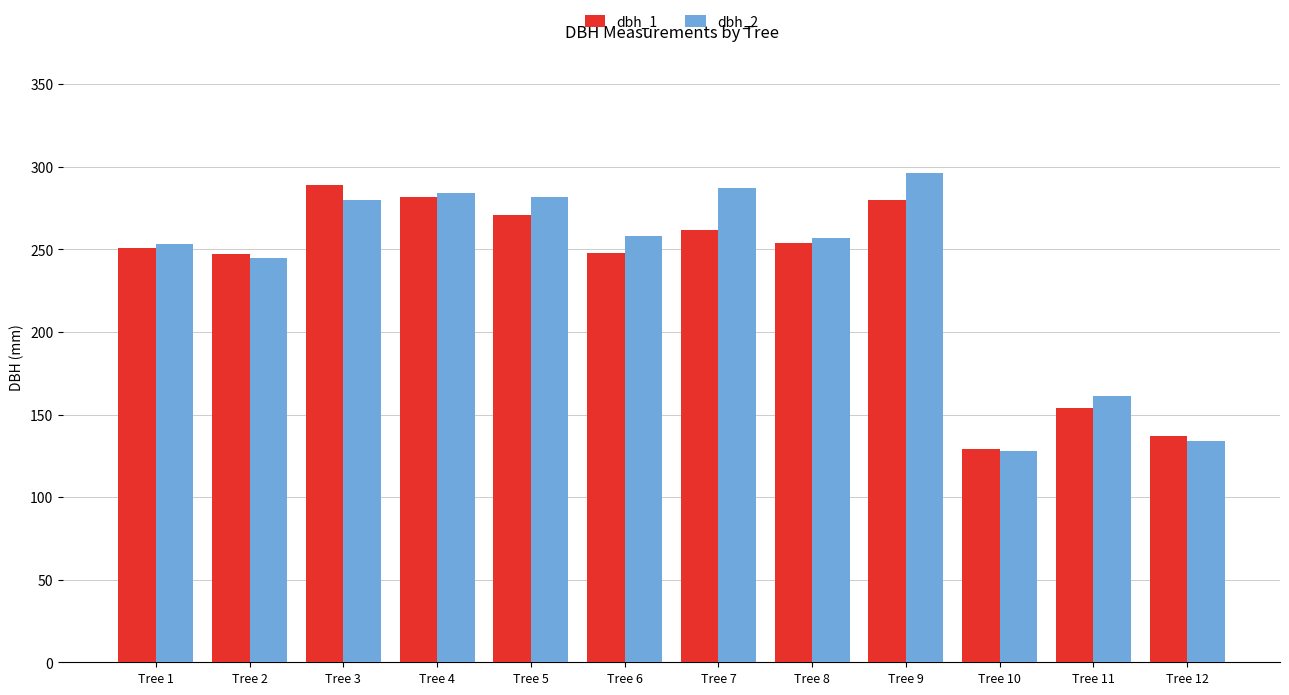

Which series has the largest total across all categories?

dbh_2